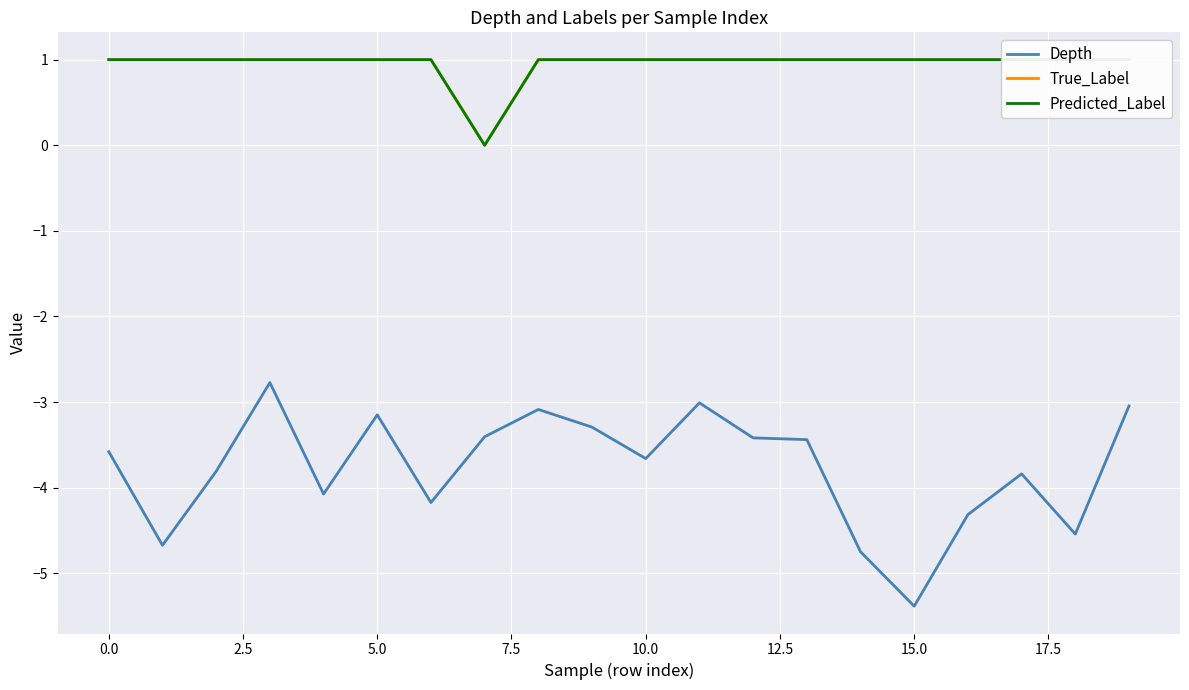

True or false: True_Label and Depth cross at least once.

False